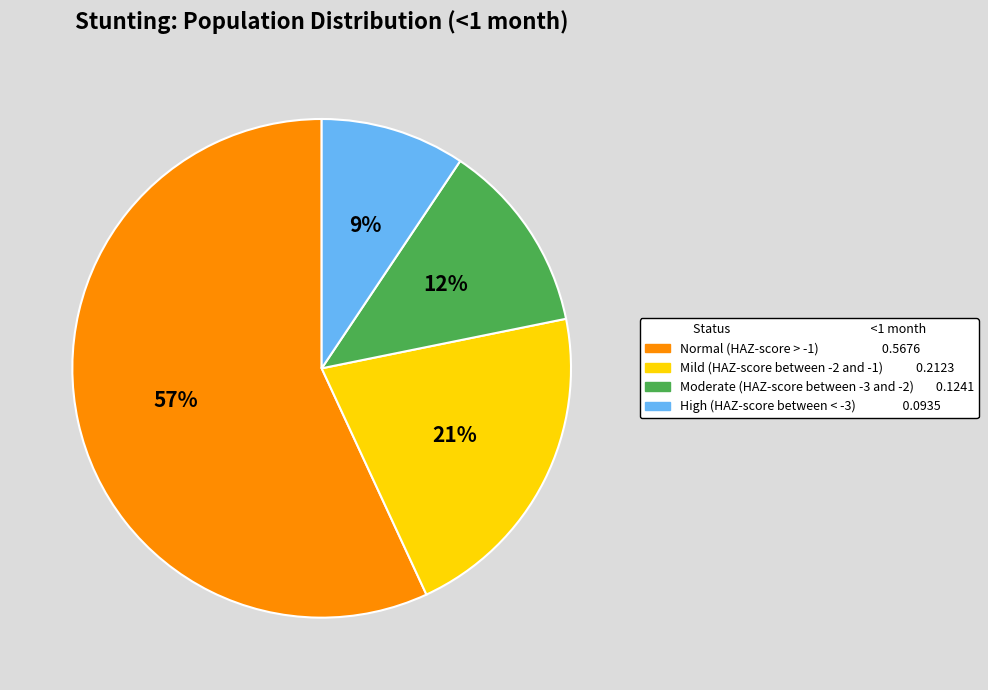

True or false: Mild (HAZ-score between -2 and -1) accounts for 13% of the total.

False